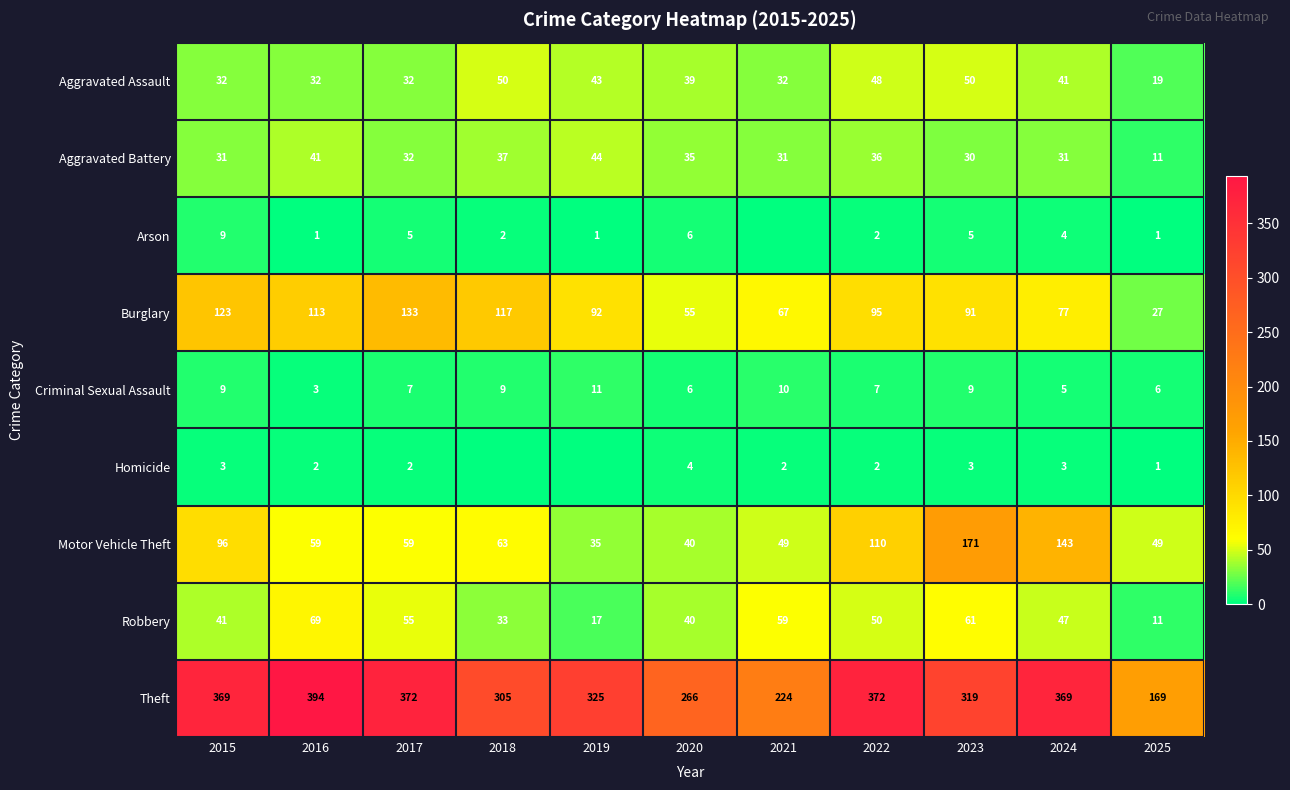

What is the difference between the highest and lowest values at 2016?

393